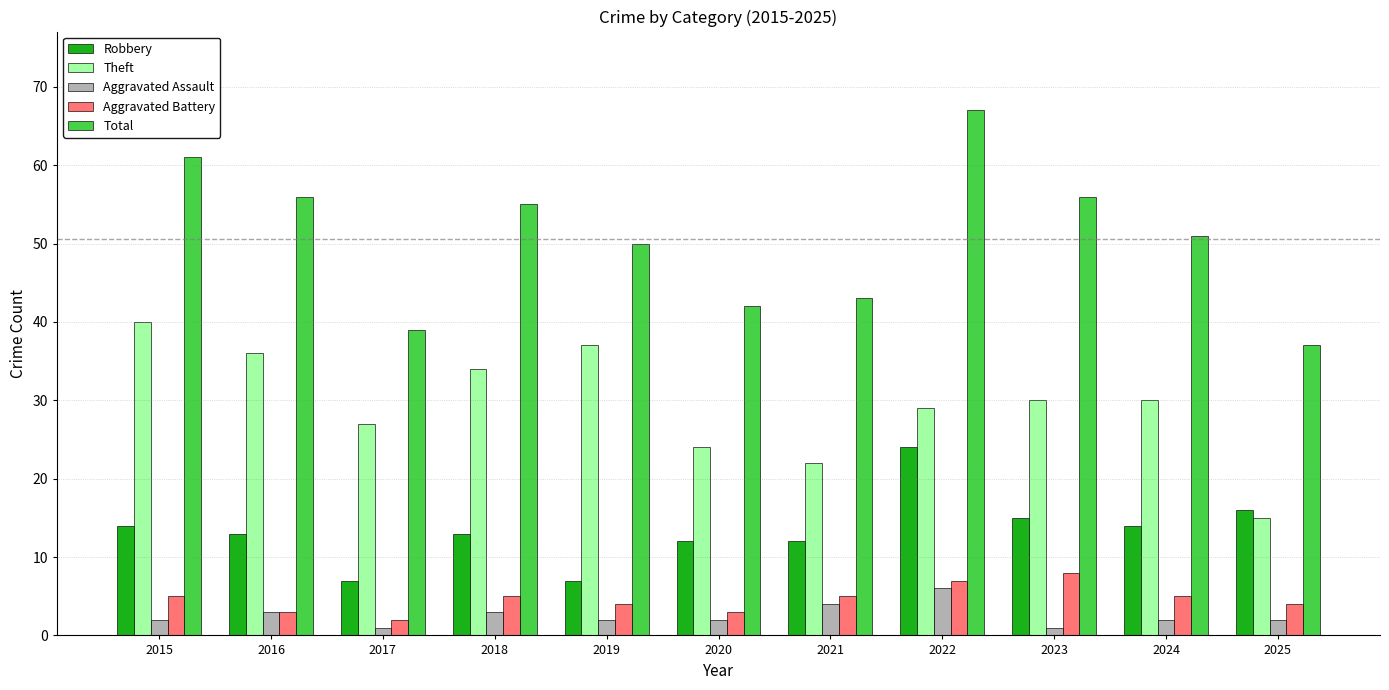

At which category does the chart reach its peak across all series?

2022